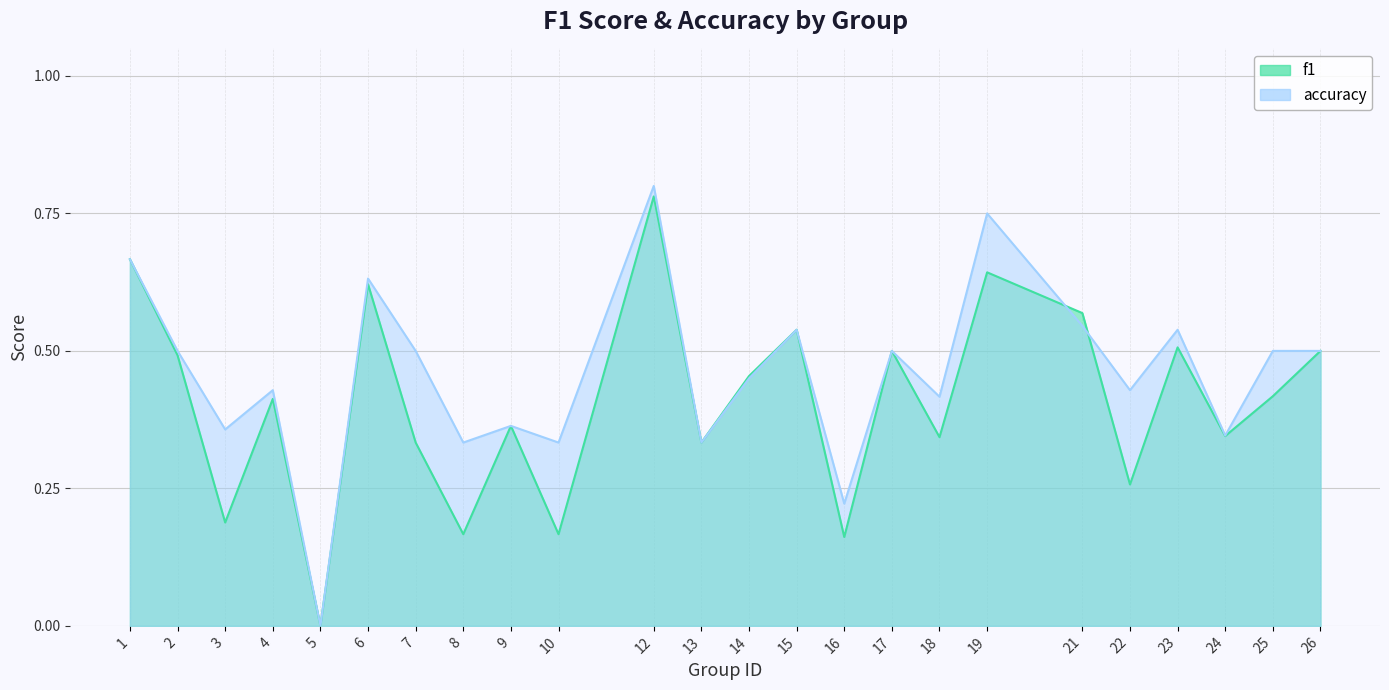

In accuracy, how many points are lower than both neighbors (excluding endpoints)?

9